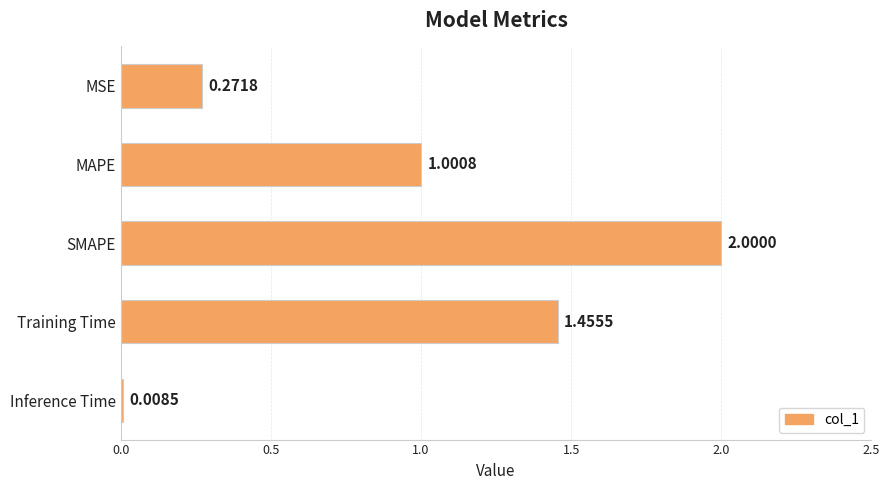

Which has a higher value, Training Time or Inference Time?

Training Time